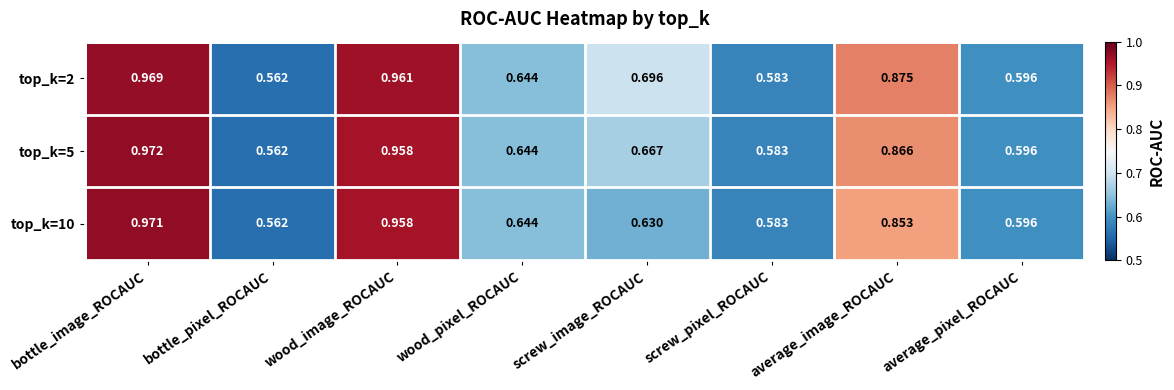

Is the value of top_k=5 at screw_pixel_ROCAUC greater than the value of top_k=2 at average_image_ROCAUC?

No